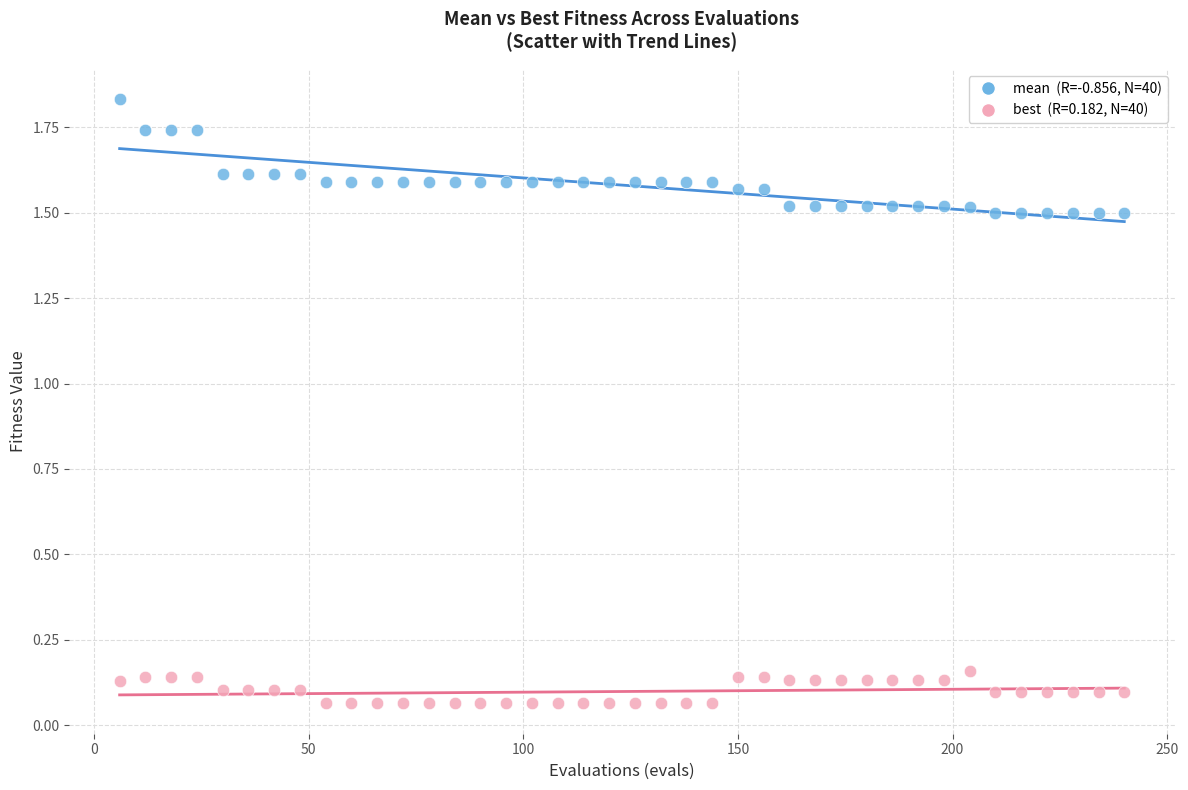

Across all data points, what is the range of X values (max minus min)?

234.0